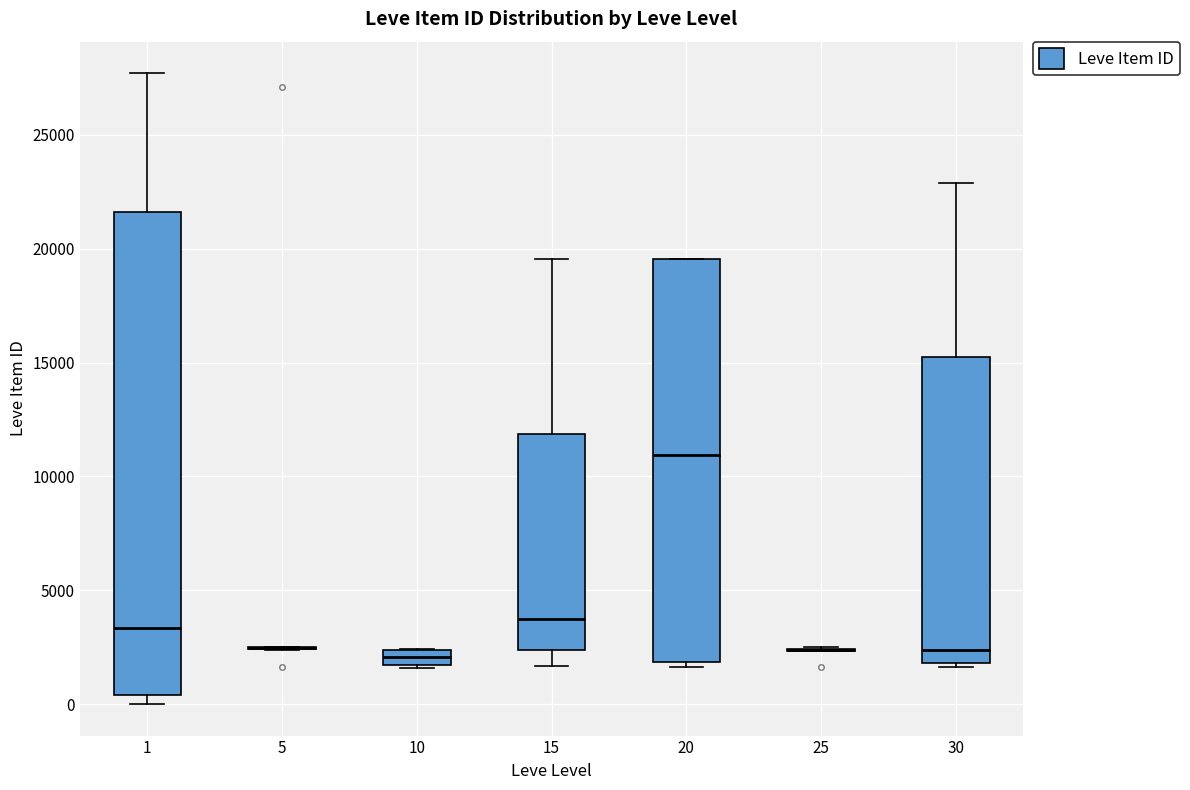

Which box is the tallest, from its lower edge to its upper edge?

1